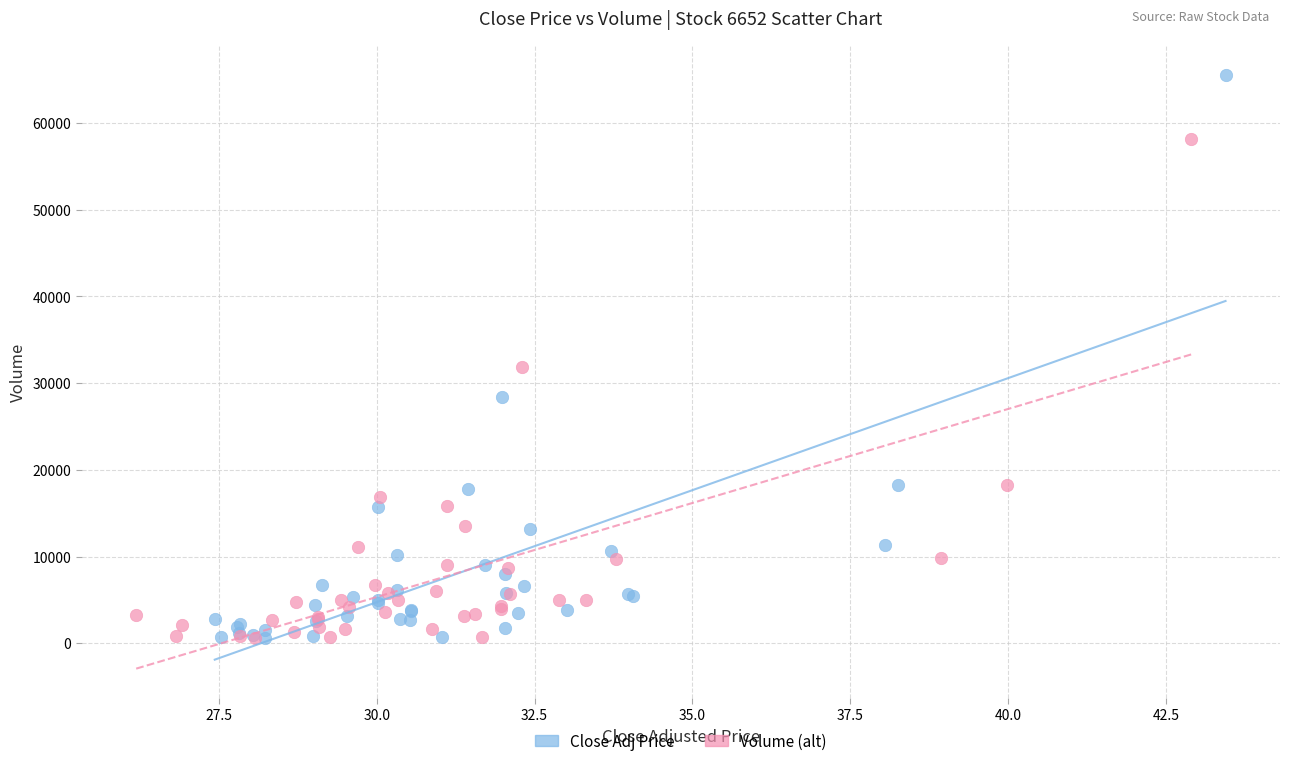

Which series contains the highest Y value?

Close Adj Price